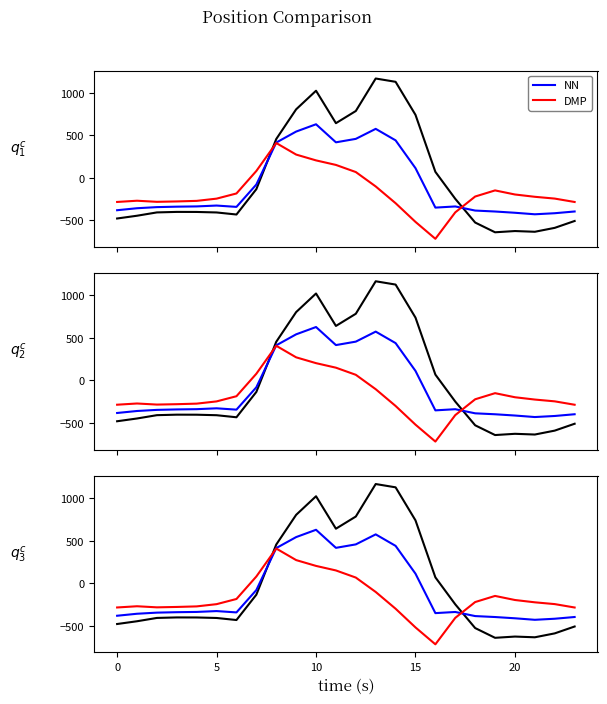

At how many categories does at least one series exceed -399?

24